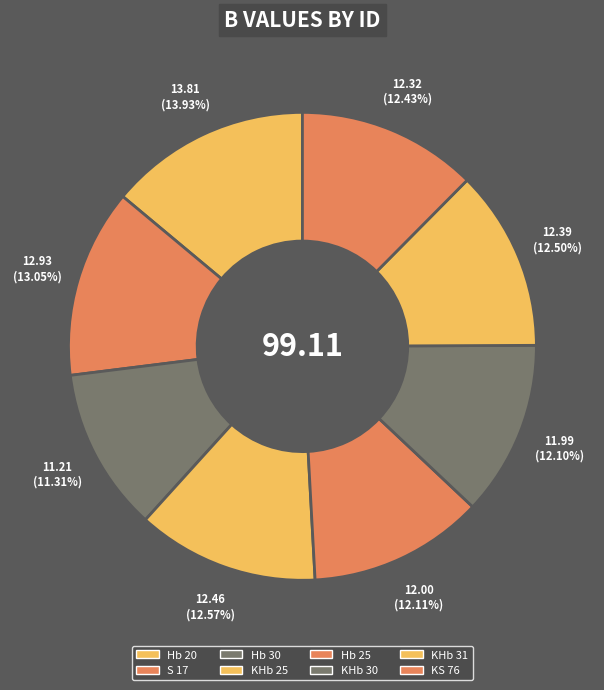

To the nearest percent, what portion does KHb 25 represent?

13%